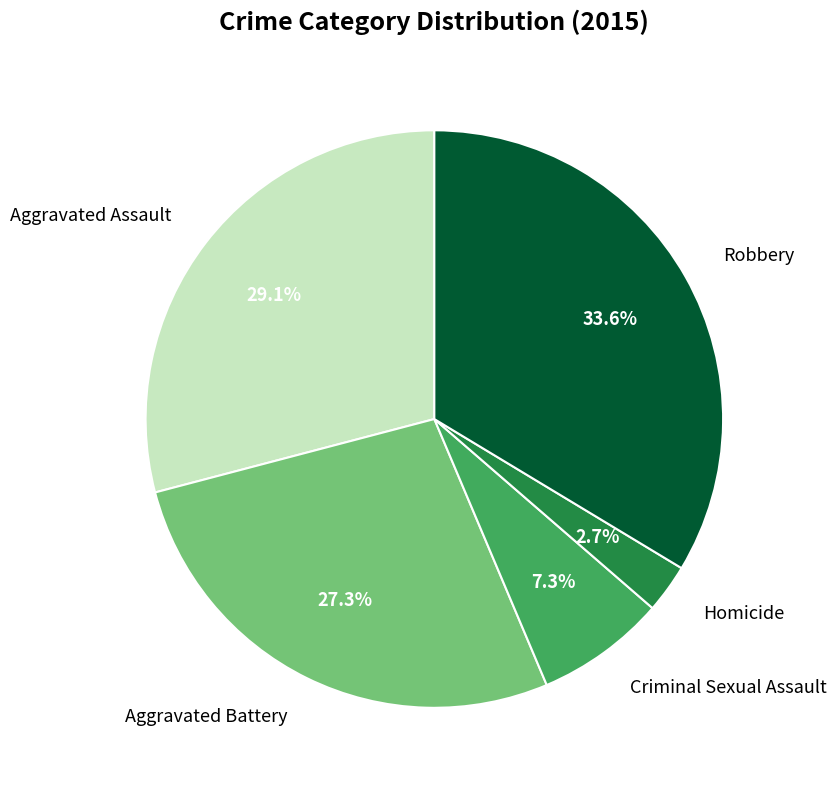

Does Aggravated Assault account for over 50% of the chart?

No